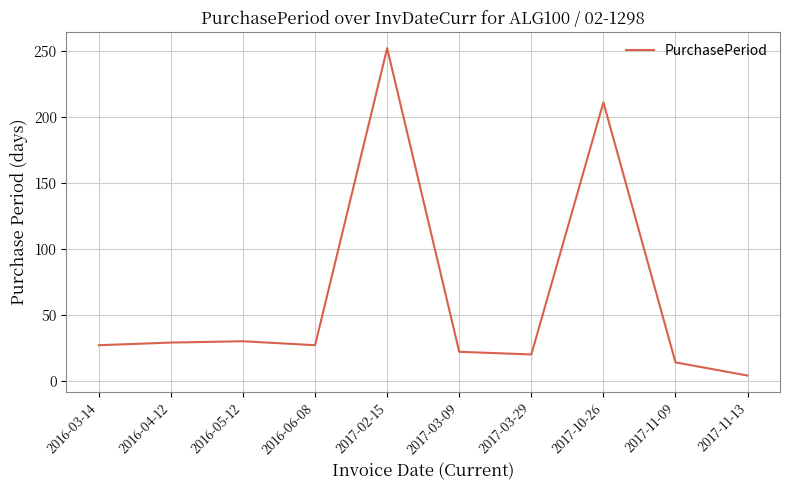

What is the sum of the values at 2017-11-09 and 2016-06-08?

41